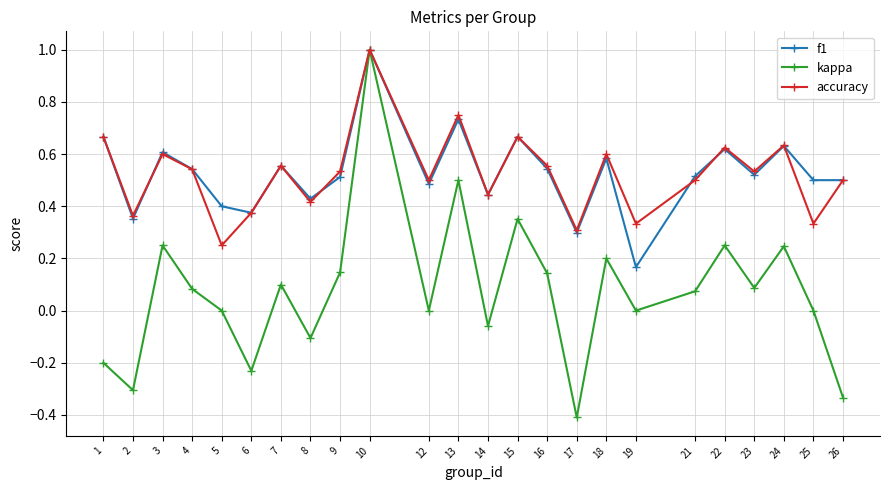

How many lines are shown in the chart?

3